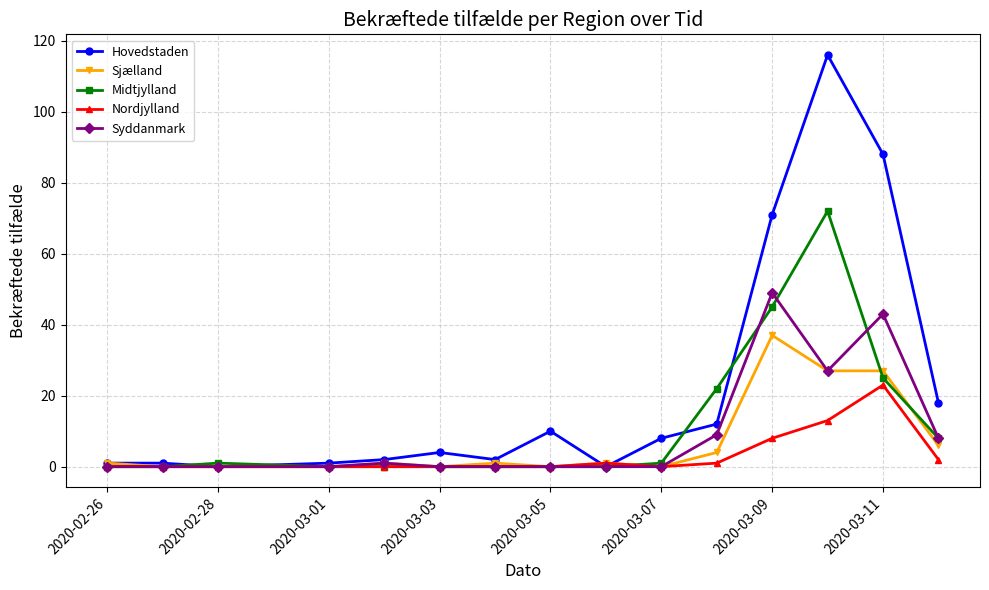

Which series has the largest total across all categories?

Hovedstaden